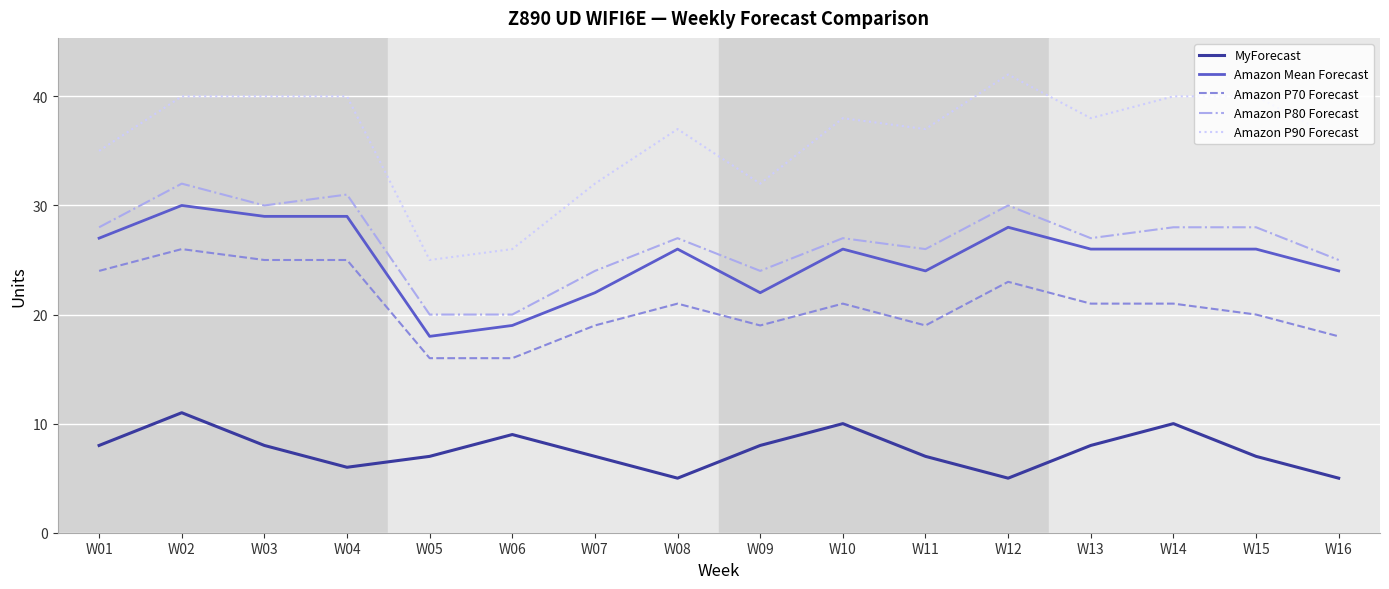

What are all the series names shown in the legend?

MyForecast, Amazon Mean Forecast, Amazon P70 Forecast, Amazon P80 Forecast, Amazon P90 Forecast